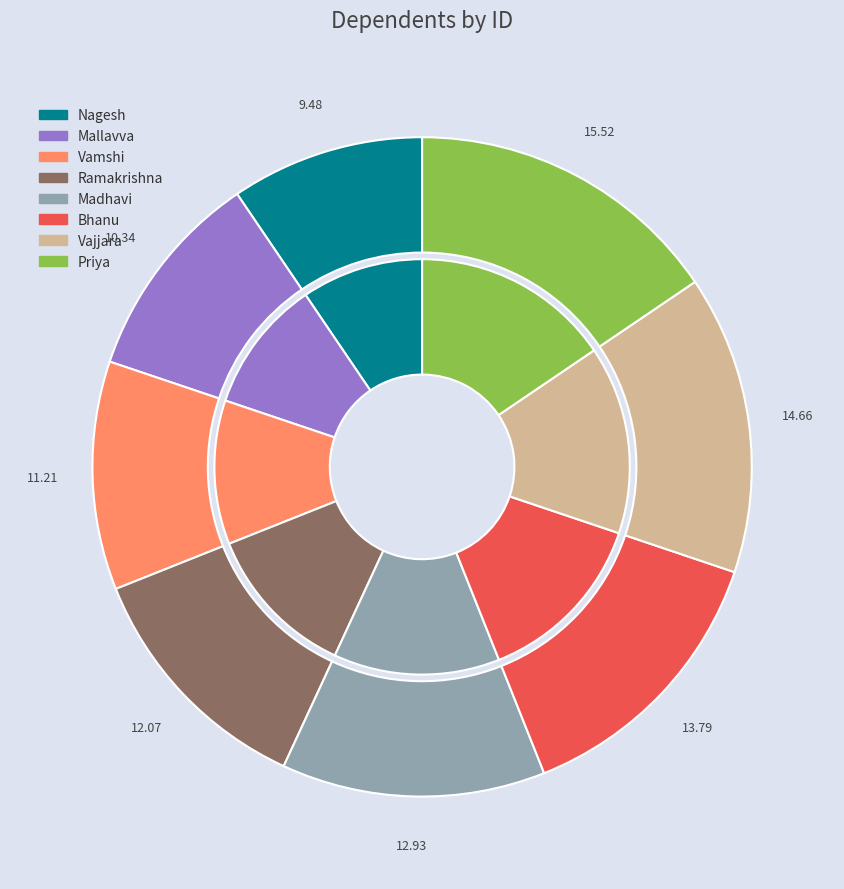

True or false: Vamshi accounts for 11% of the total.

True